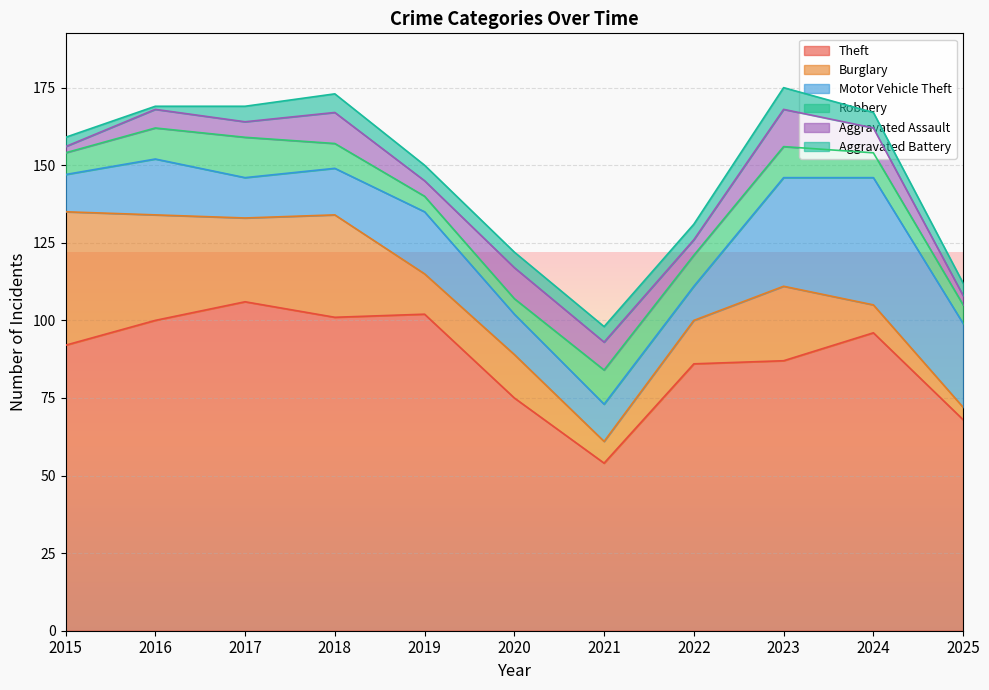

True or false: Aggravated Battery has more than 0 points higher than both neighbors.

True